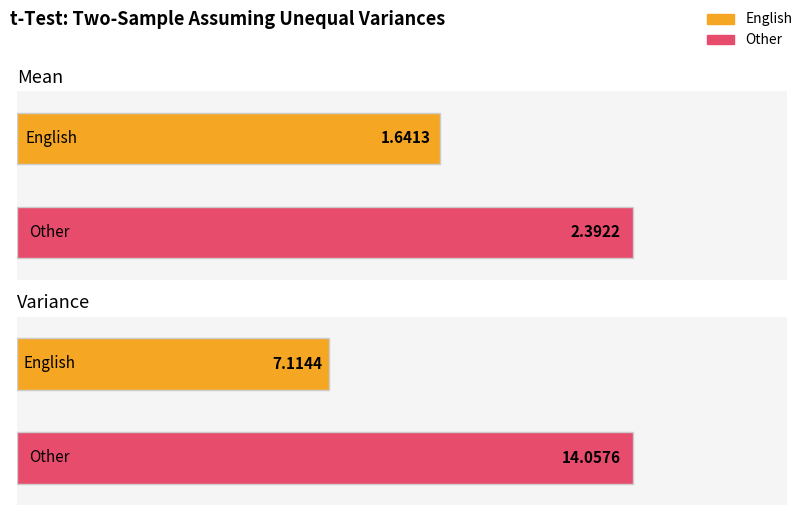

What are all the series names shown in the legend?

English, Other